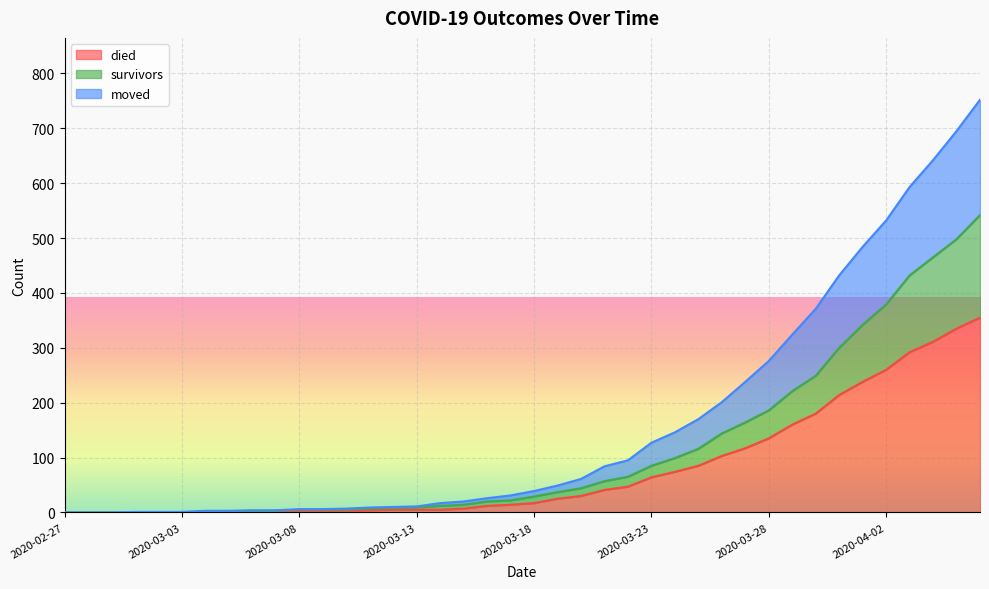

Which series has the widest spread of values?

moved